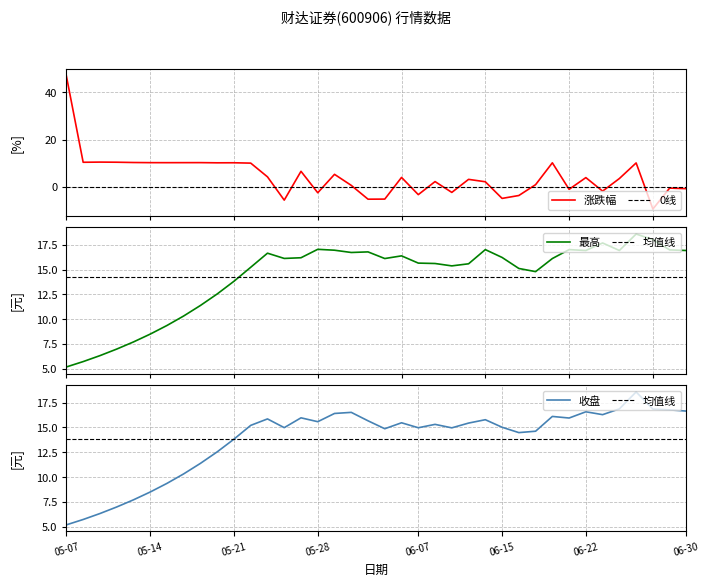

Reading left to right, what are all the values shown in this chart?

涨跌幅: 46.7	10.4	10.5	10.4	10.3	10.3	10.2	10.3	10.3	10.2	10.2	10.1	4.3	-5.5	6.6	-2.4	5.3	0.7	-5.2	-5.1	4.0	-3.2	2.3	-2.3	3.2	2.2	-4.8	-3.6	1.0	10.2	-1.0	4.0	-1.8	3.6	10.1	-9.3	-0.5	-0.7
最高: 5.2	5.7	6.3	7.0	7.7	8.5	9.4	10.3	11.4	12.5	13.8	15.2	16.6	16.1	16.2	17.0	16.9	16.7	16.8	16.1	16.4	15.7	15.6	15.4	15.6	17.0	16.2	15.1	14.8	16.1	17.0	16.9	17.7	16.9	18.6	18.0	17.0	16.9
收盘: 5.2	5.7	6.3	7.0	7.7	8.5	9.4	10.3	11.4	12.5	13.8	15.2	15.9	15.0	16.0	15.6	16.4	16.5	15.7	14.9	15.5	15.0	15.3	15.0	15.4	15.8	15.0	14.5	14.6	16.1	15.9	16.6	16.3	16.9	18.6	16.9	16.8	16.6